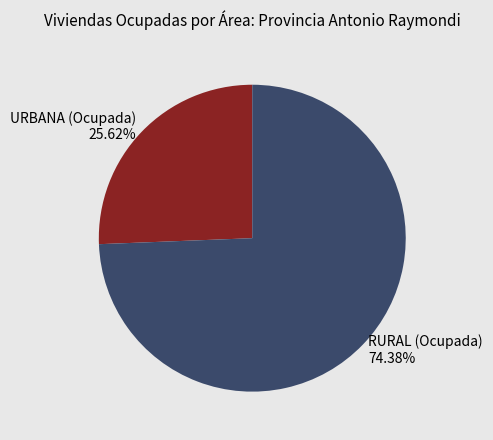

Which slice is the largest?

RURAL (Ocupada) 74.38%